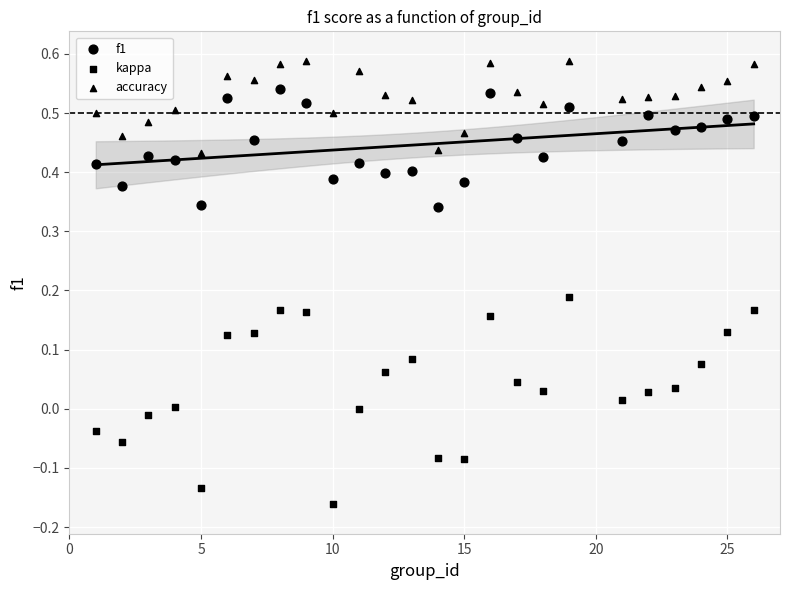

How many points are shown in the scatter plot?

75